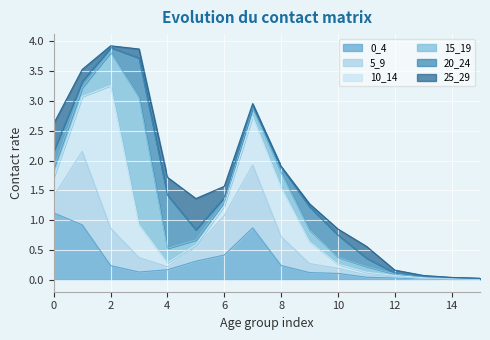

In 15_19, how many points are lower than both neighbors (excluding endpoints)?

2